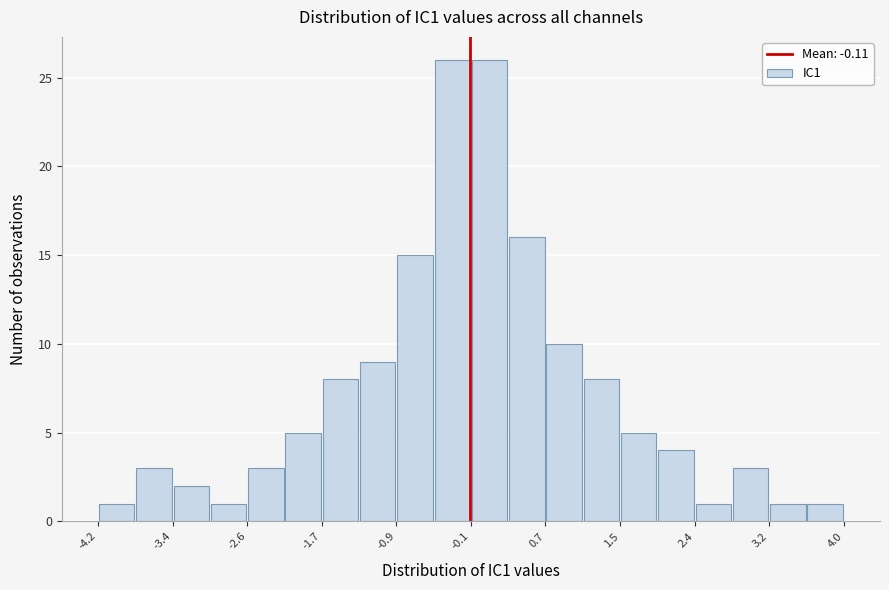

What is the height of the bar covering -1.74 to -1.33 on the x-axis? Neither the bar edges nor the heights are printed on the chart, so give them approximately, as read against the axes.

8